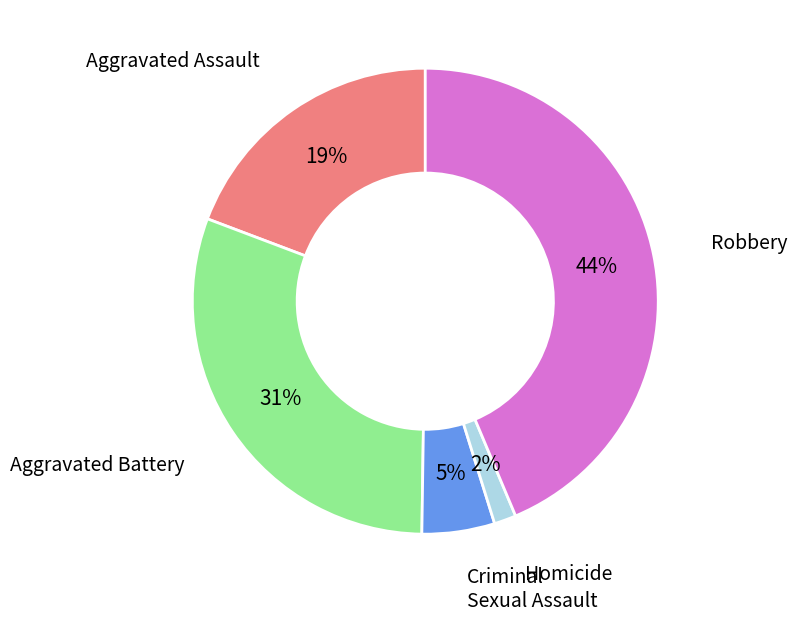

Rank the categories by value from highest to lowest.

Robbery, Aggravated Battery, Aggravated Assault, Criminal Sexual Assault, Homicide